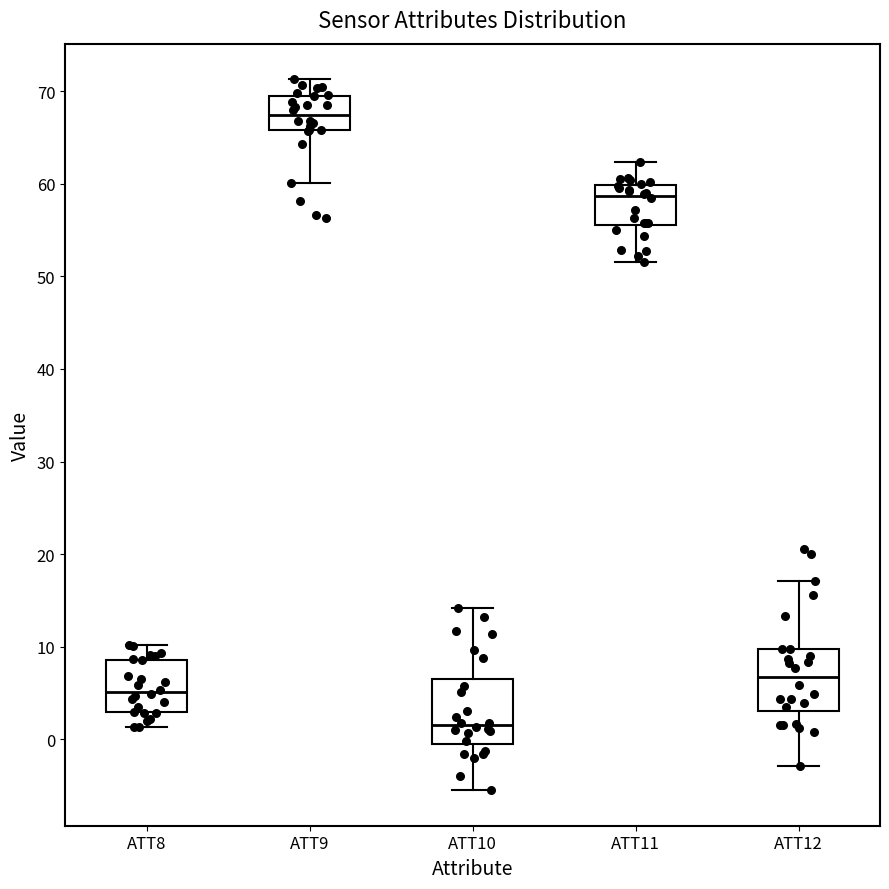

Where does the median line of the box for ATT12 sit on the y-axis? The values are not printed on the chart, so give them approximately, as read against the axis.

7